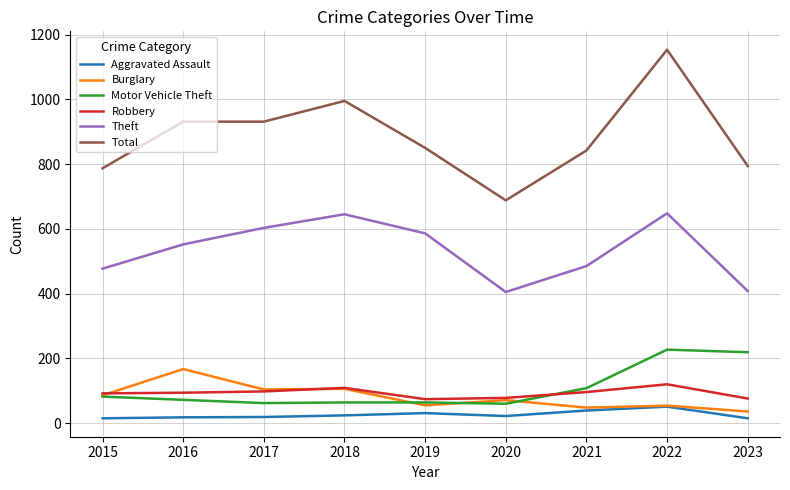

What is the average value of the Motor Vehicle Theft series?

106